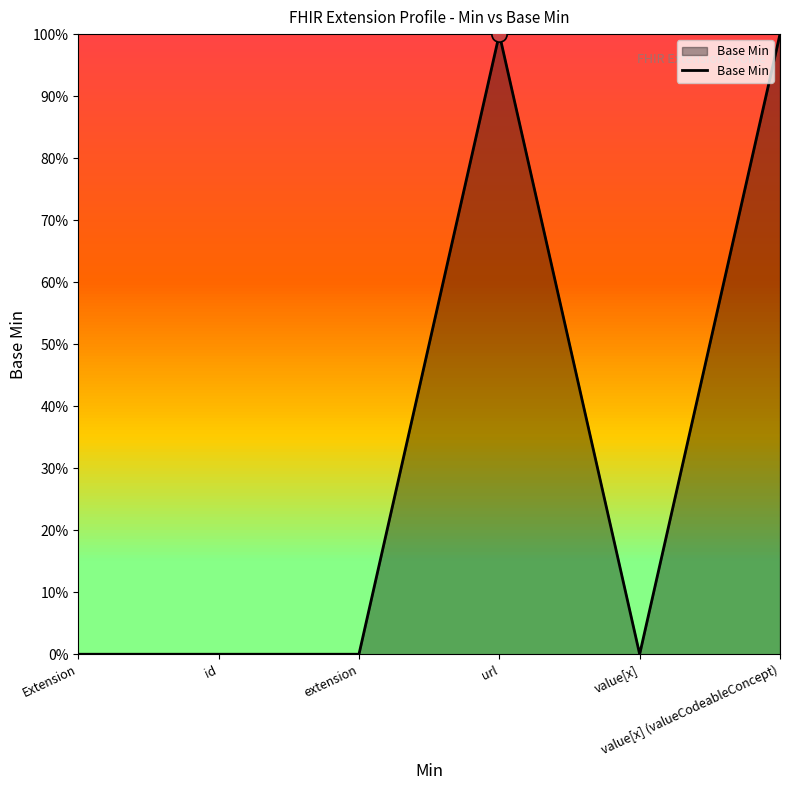

Which has a higher value, id or Extension?

id